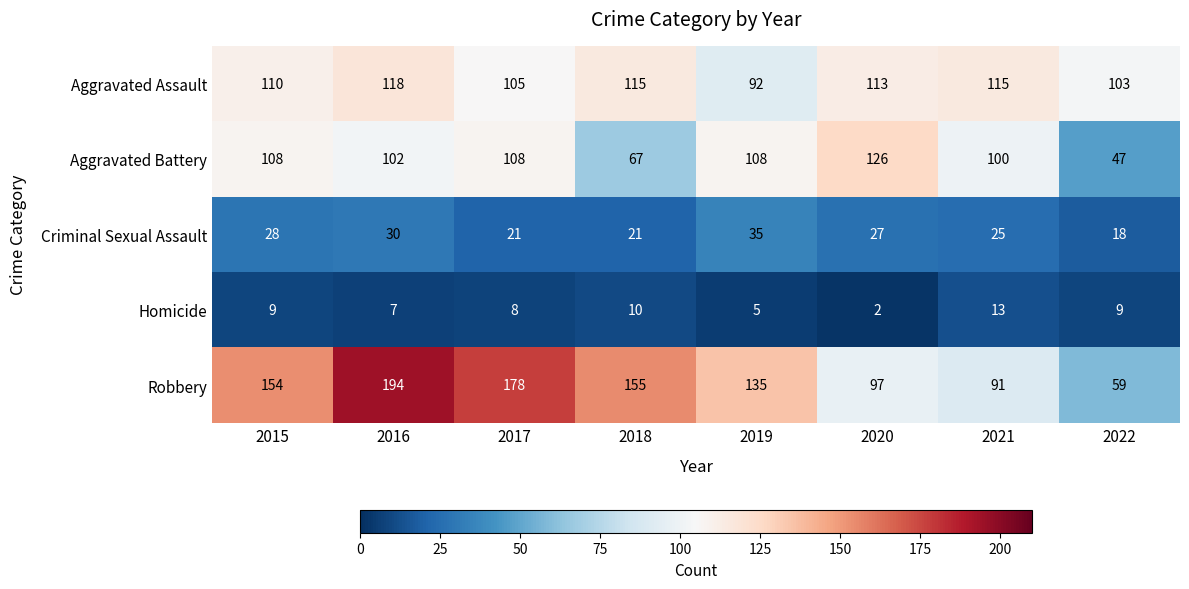

Between 2018 and 2019, which series saw the biggest shift?

Aggravated Battery